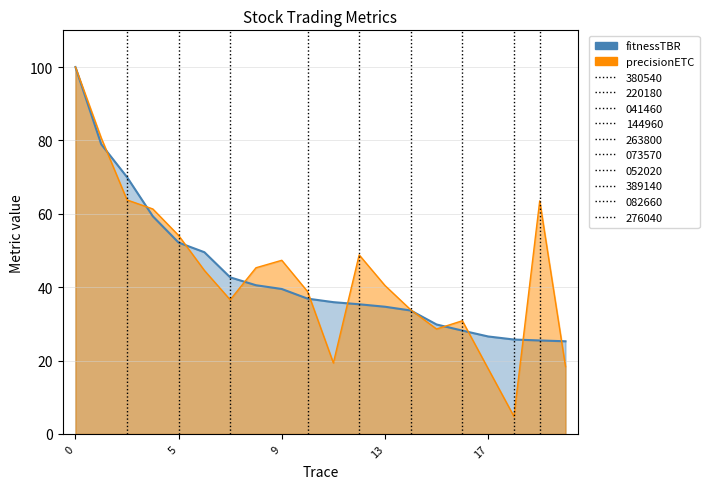

The value of precisionETC at 11 is 12.4. True or false?

False